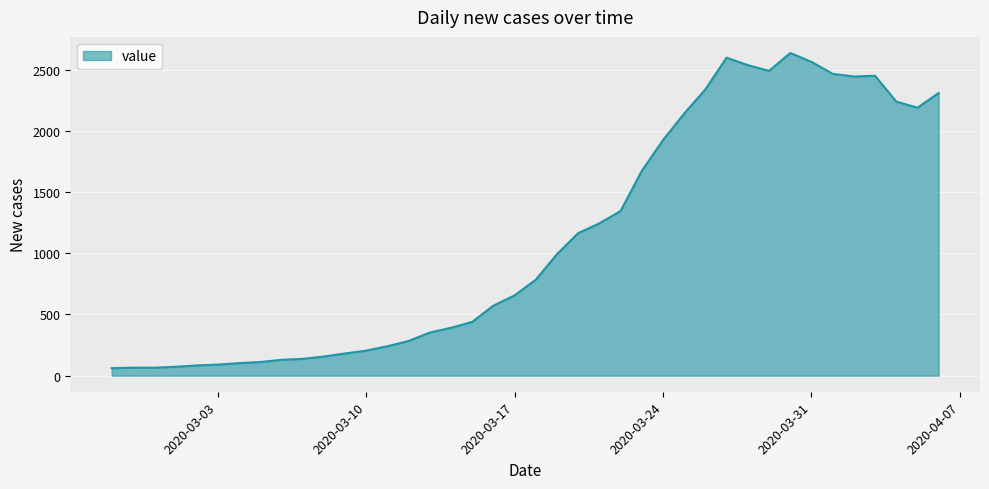

What is the minimum value shown in the chart?

61